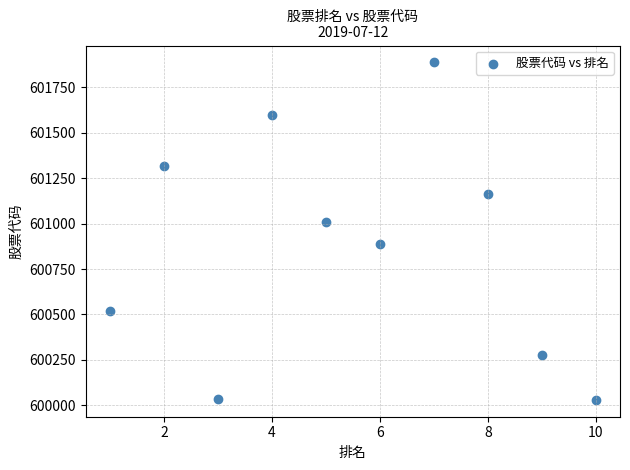

What is the average Y value?

600873